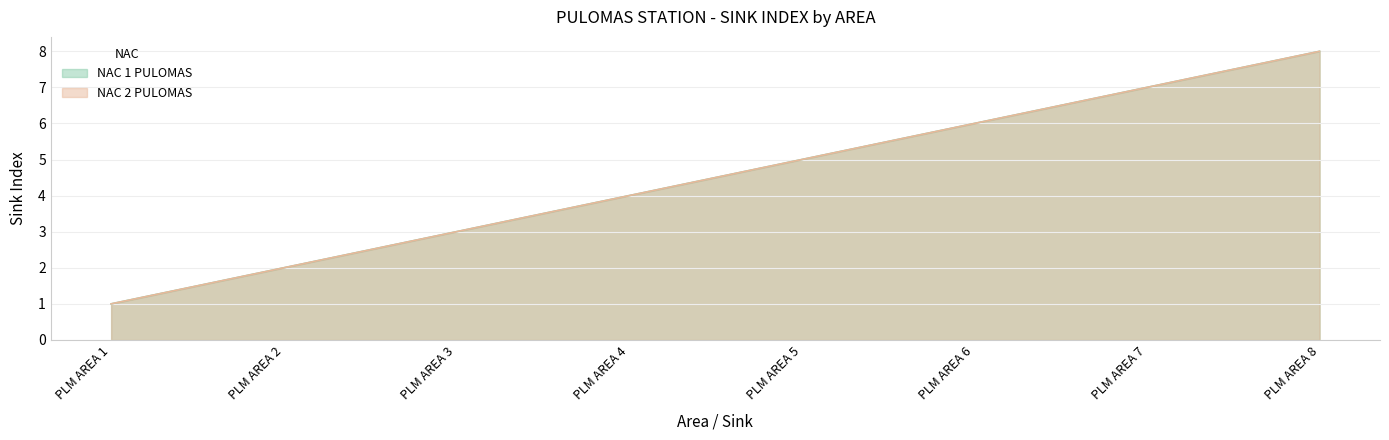

Which series has the widest spread of values?

NAC 1 PULOMAS